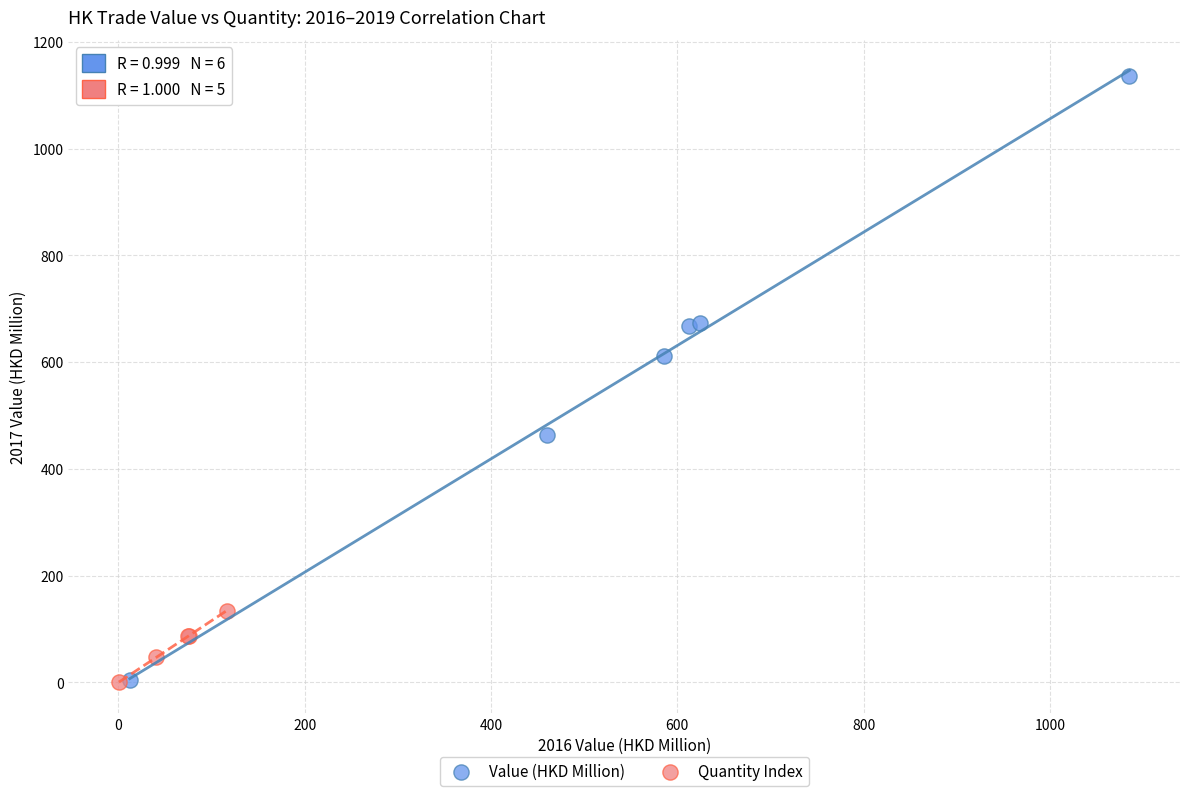

Which series contains the highest Y value?

Value (HKD Million)